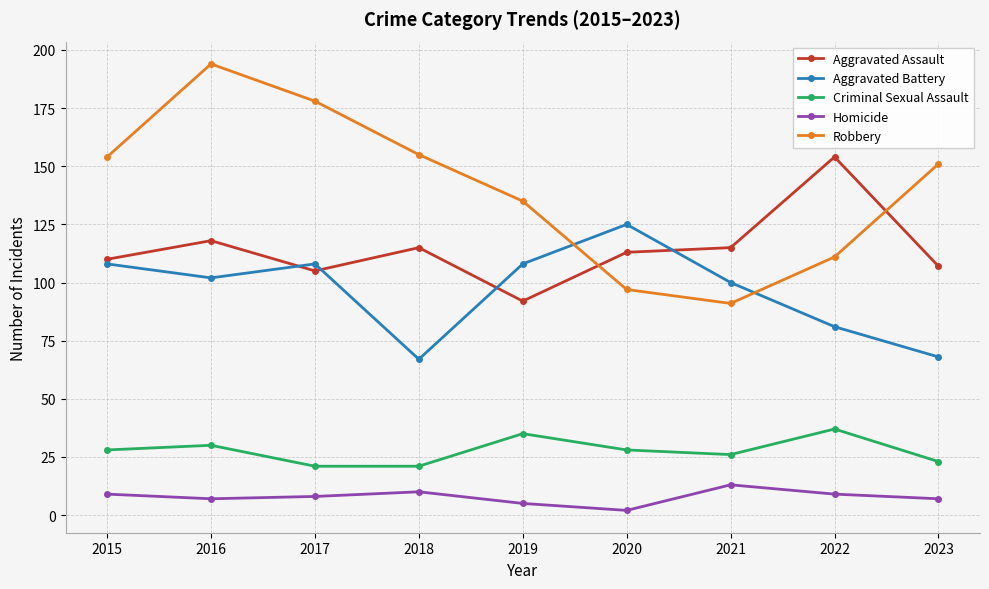

True or false: Homicide and Criminal Sexual Assault cross at least once.

False